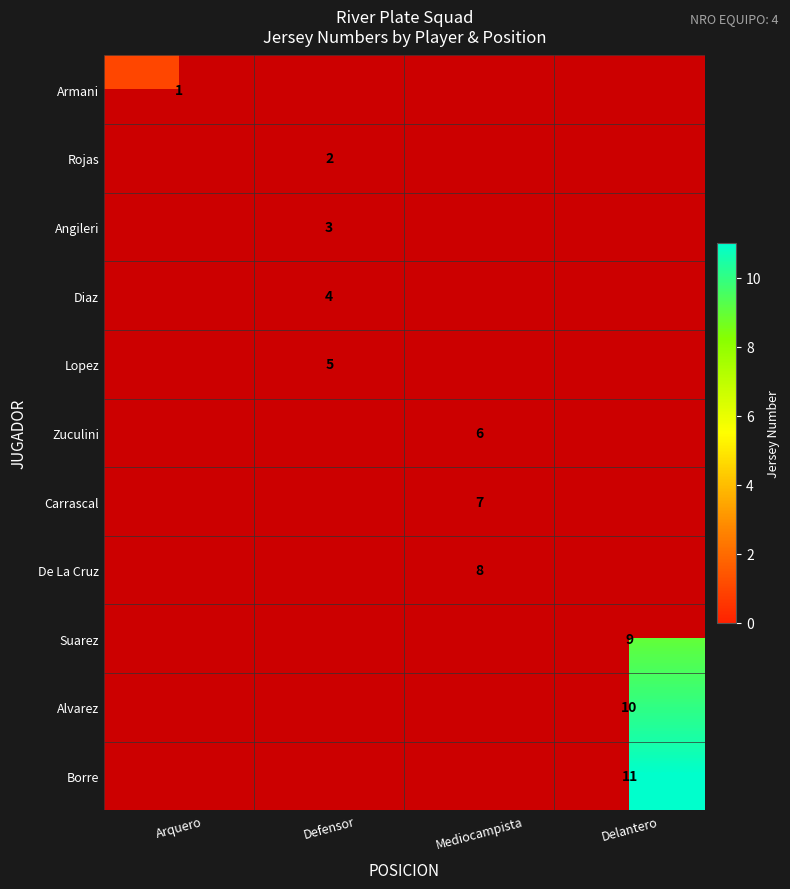

What is the minimum value shown in the chart?

1.0